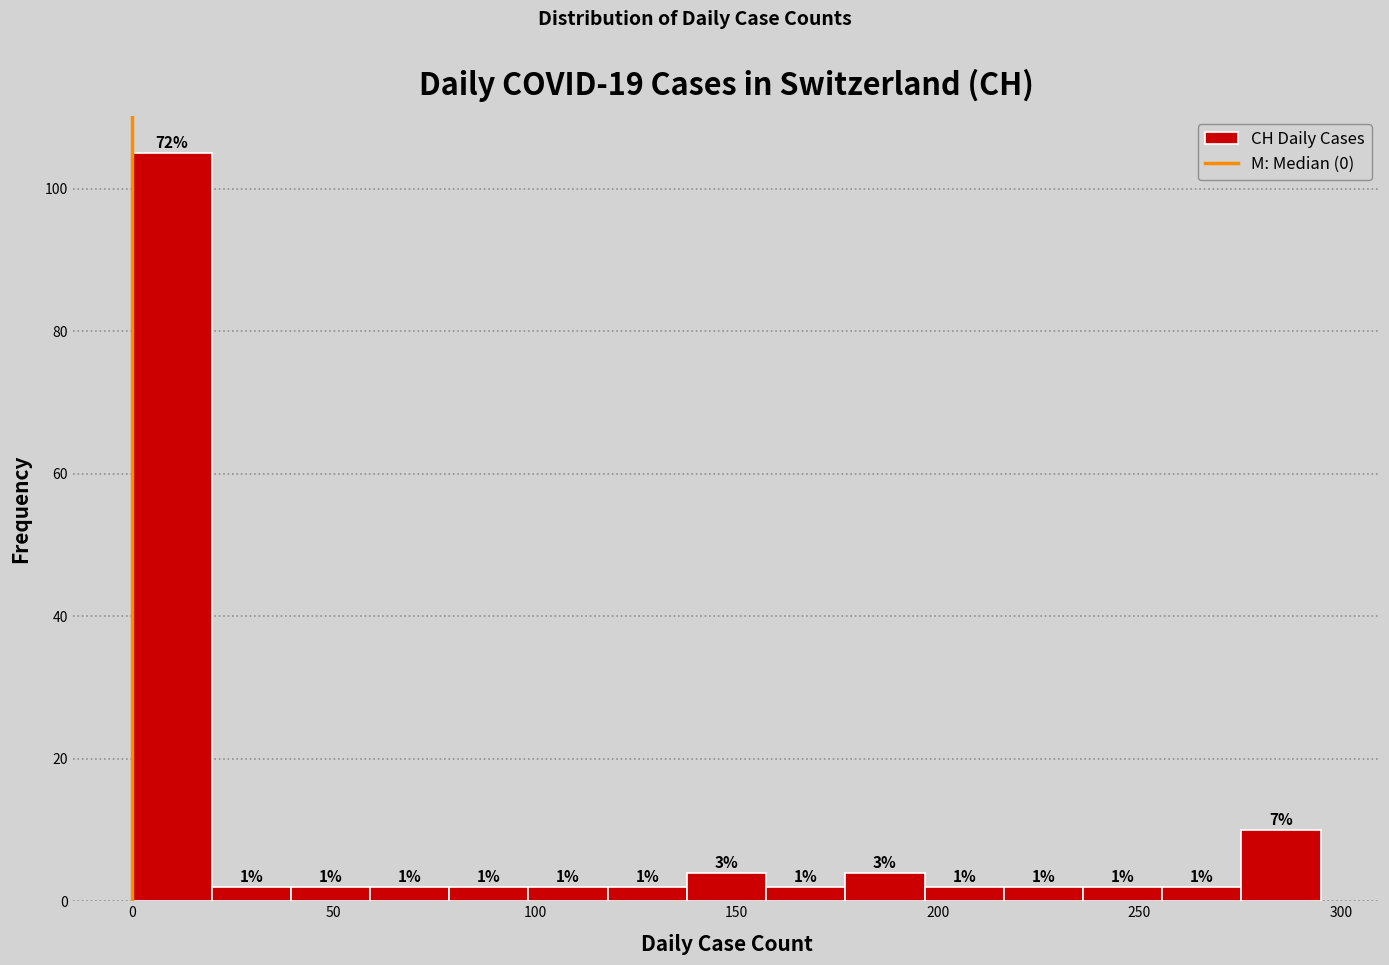

Read against the x-axis, roughly where is the centre of the tallest bar?

10